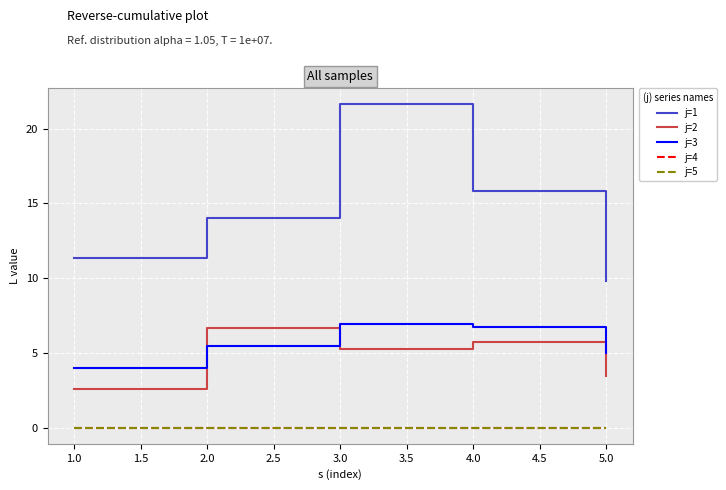

Does the chart have visible grid lines?

Yes